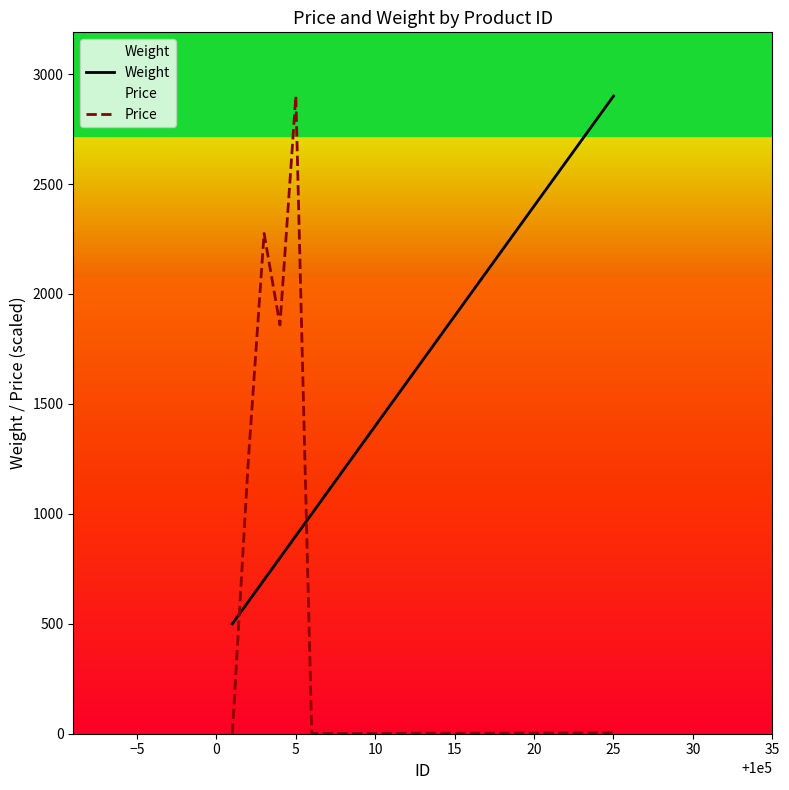

What are all the series names shown in the legend?

Weight, Price